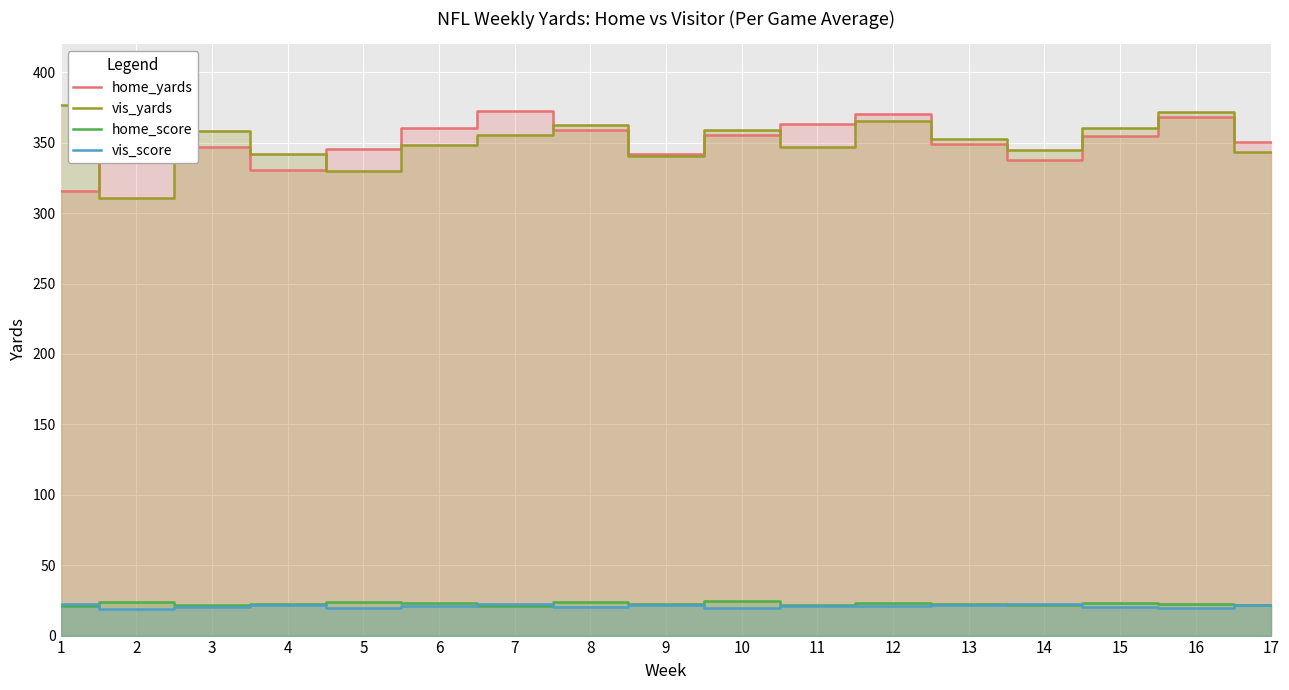

True or false: home_score and vis_yards cross at least once.

False